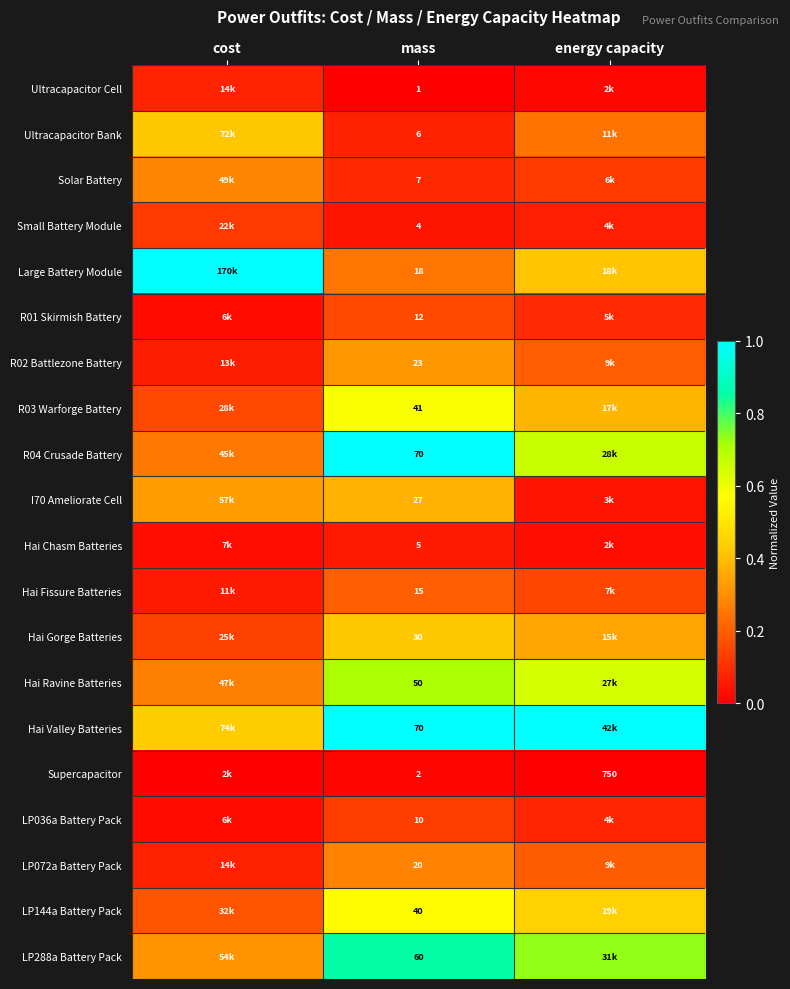

Rank the categories by Hai Valley Batteries value from highest to lowest.

mass, energy capacity, cost